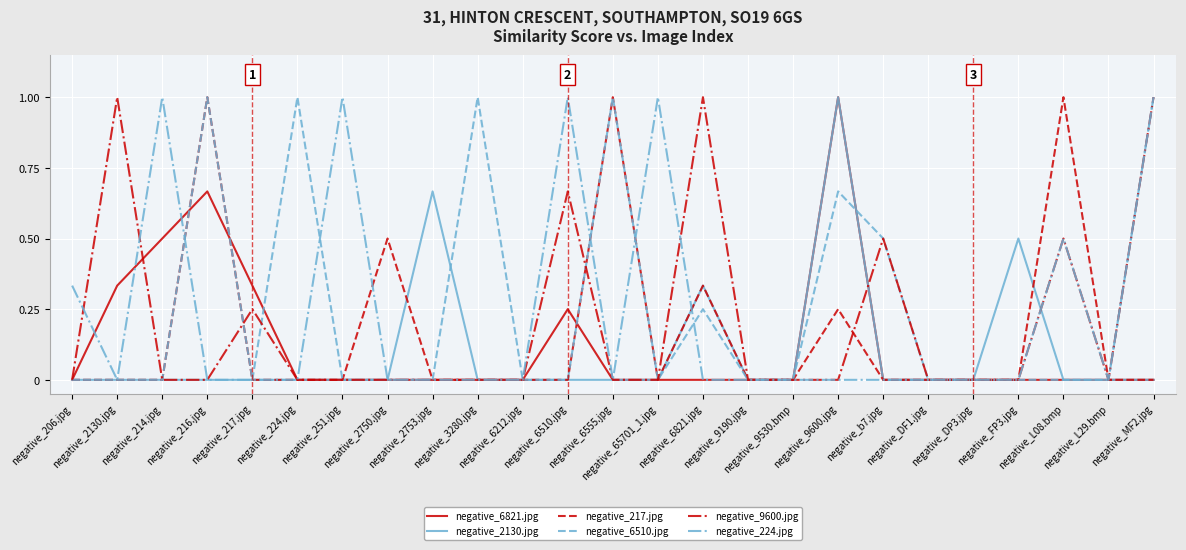

True or false: negative_6821.jpg and negative_9600.jpg cross at least once.

True